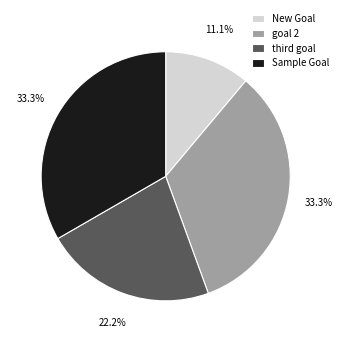

Count the number of slices in the pie.

4